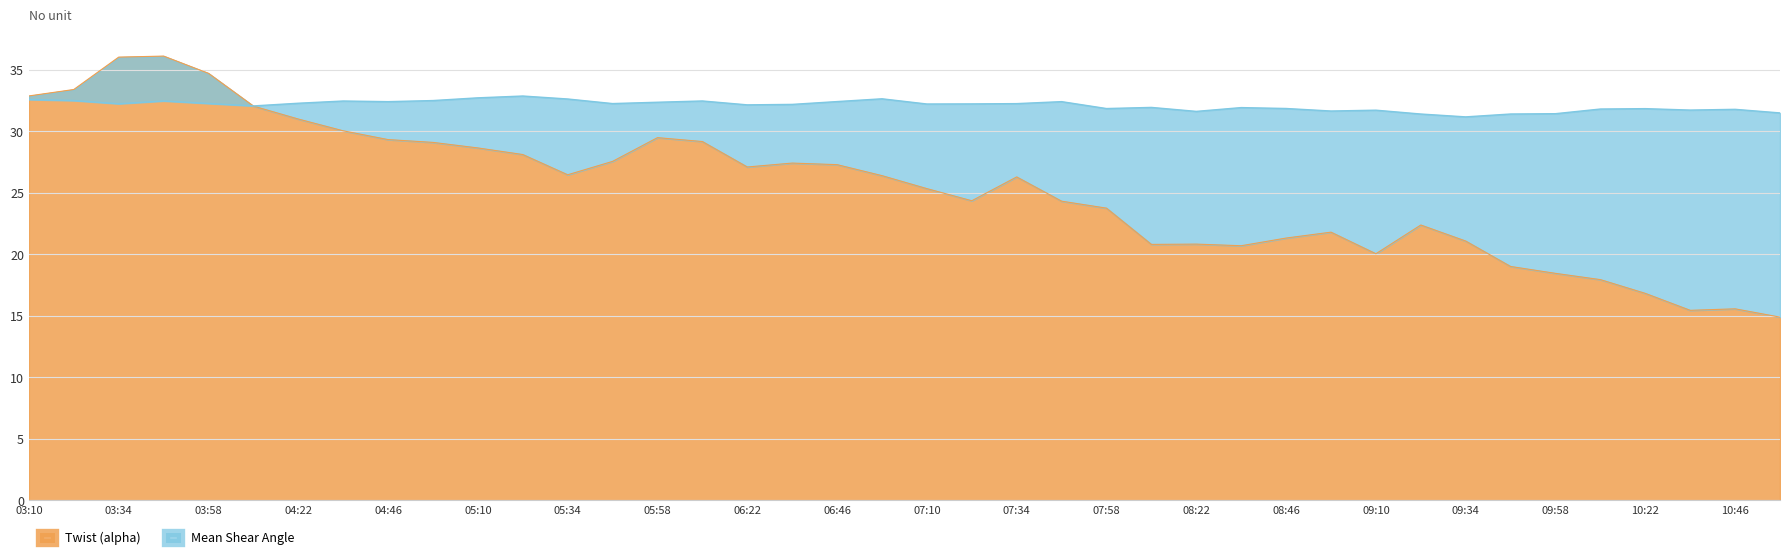

True or false: Mean Shear Angle has more than 2 points higher than both neighbors.

True